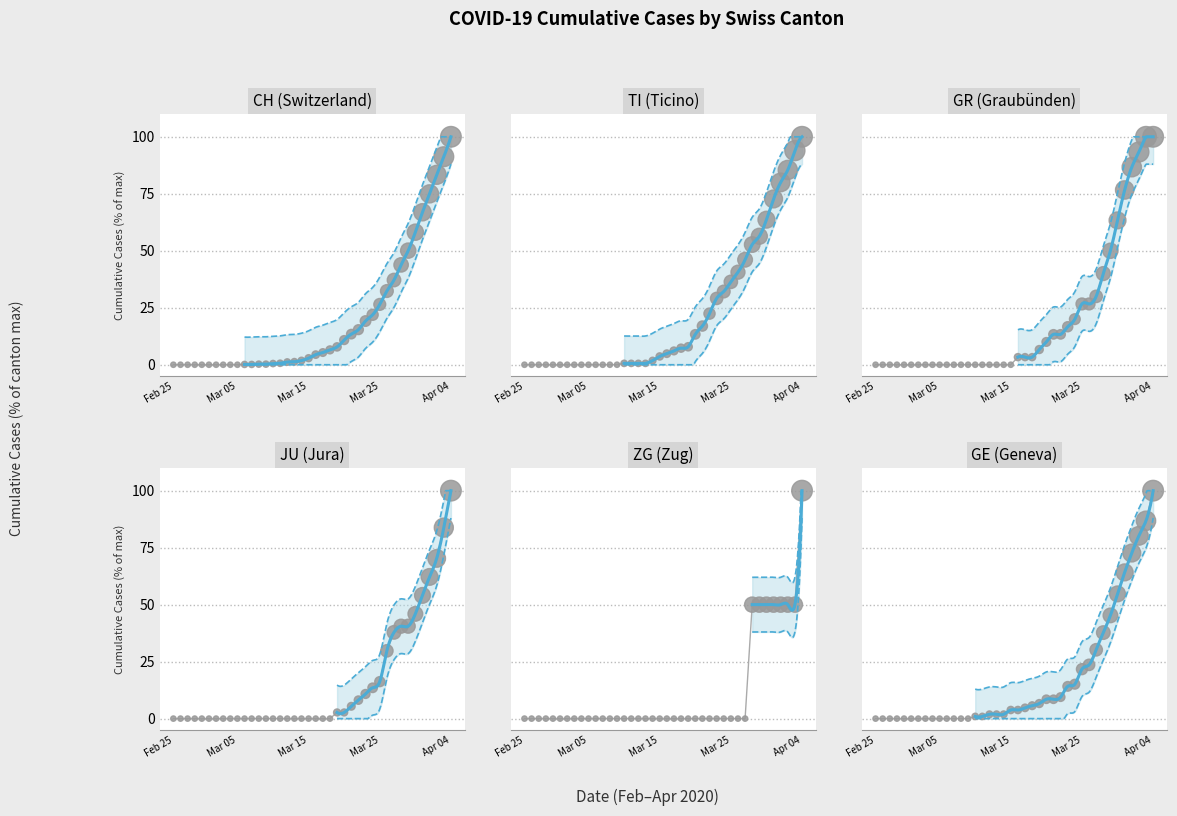

At how many categories does at least one series exceed 13?

16